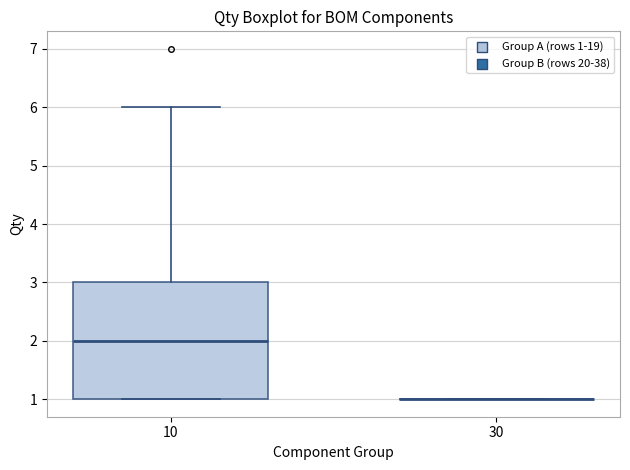

Reading left to right, transcribe this box plot: for each box, give where its median line is, the range the box spans, and where its two whiskers end, as read against the y-axis. The values are not printed on the chart, so give them approximately, as read against the axis.

10: median 2, box 1 to 3, whiskers 1 to 6
30: box collapsed to a line at 1, whiskers 1 to 1